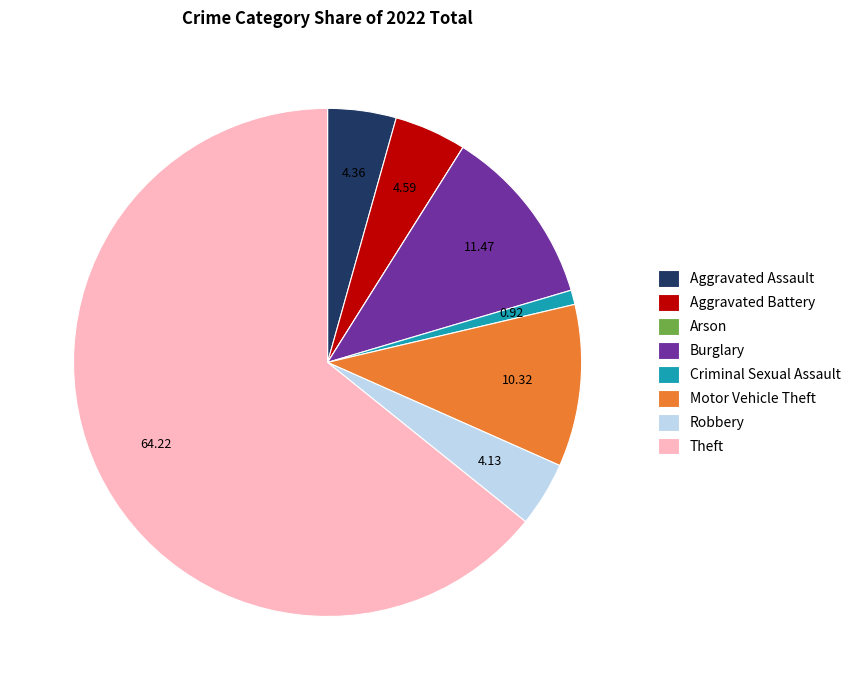

What is the largest slice in the pie chart?

Theft